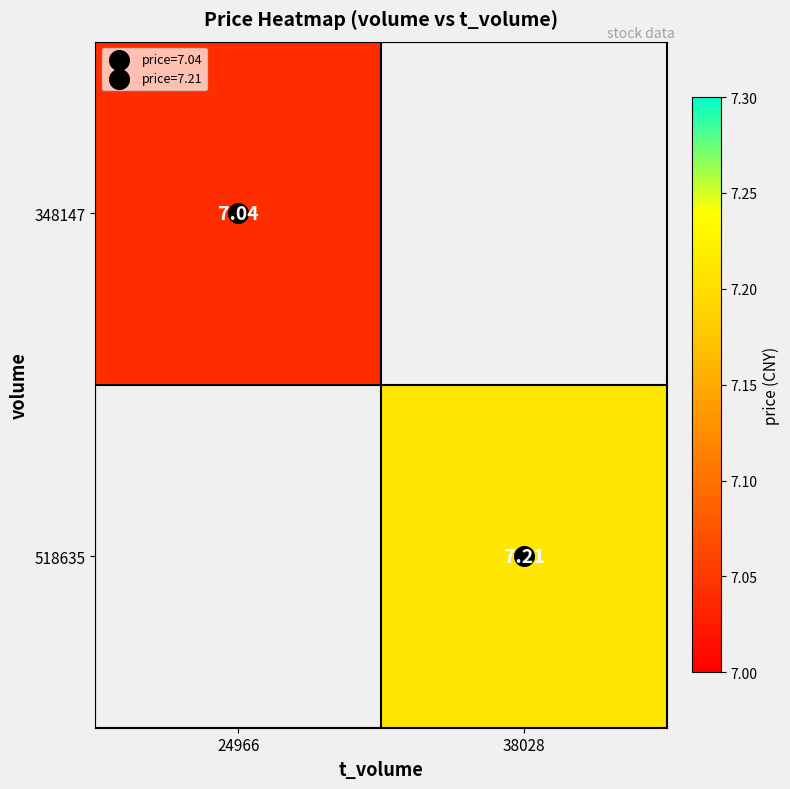

What is the minimum value shown in the chart?

7.0